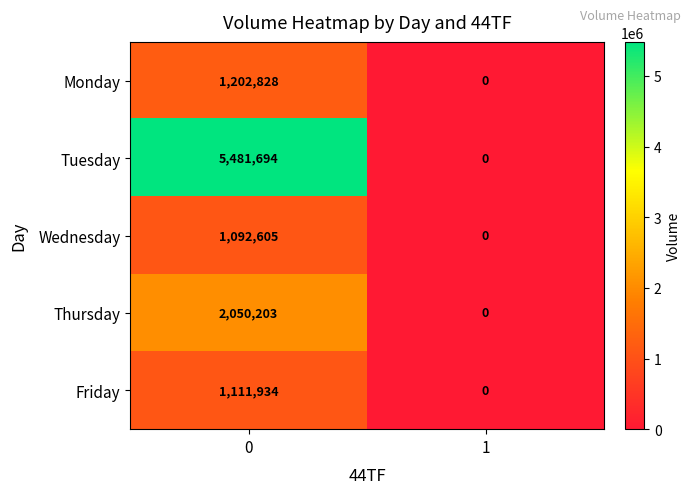

Rank the series by their maximum value, from highest to lowest.

Tuesday, Thursday, Monday, Friday, Wednesday